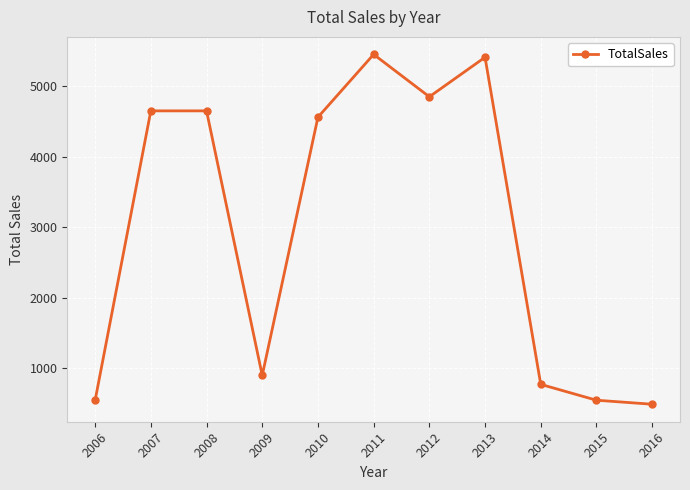

Read the value at 2012.

4854